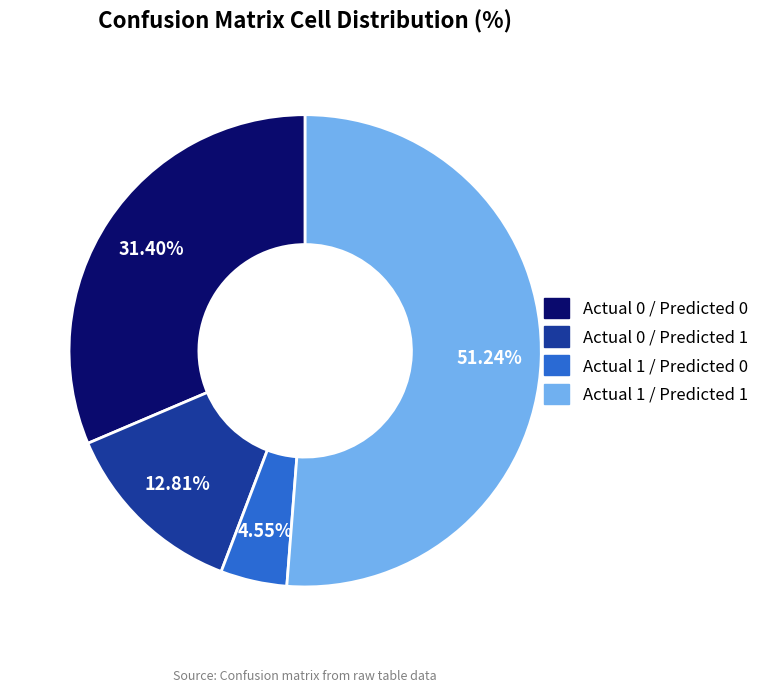

Does Actual 1 / Predicted 0 represent more than half of the total?

No